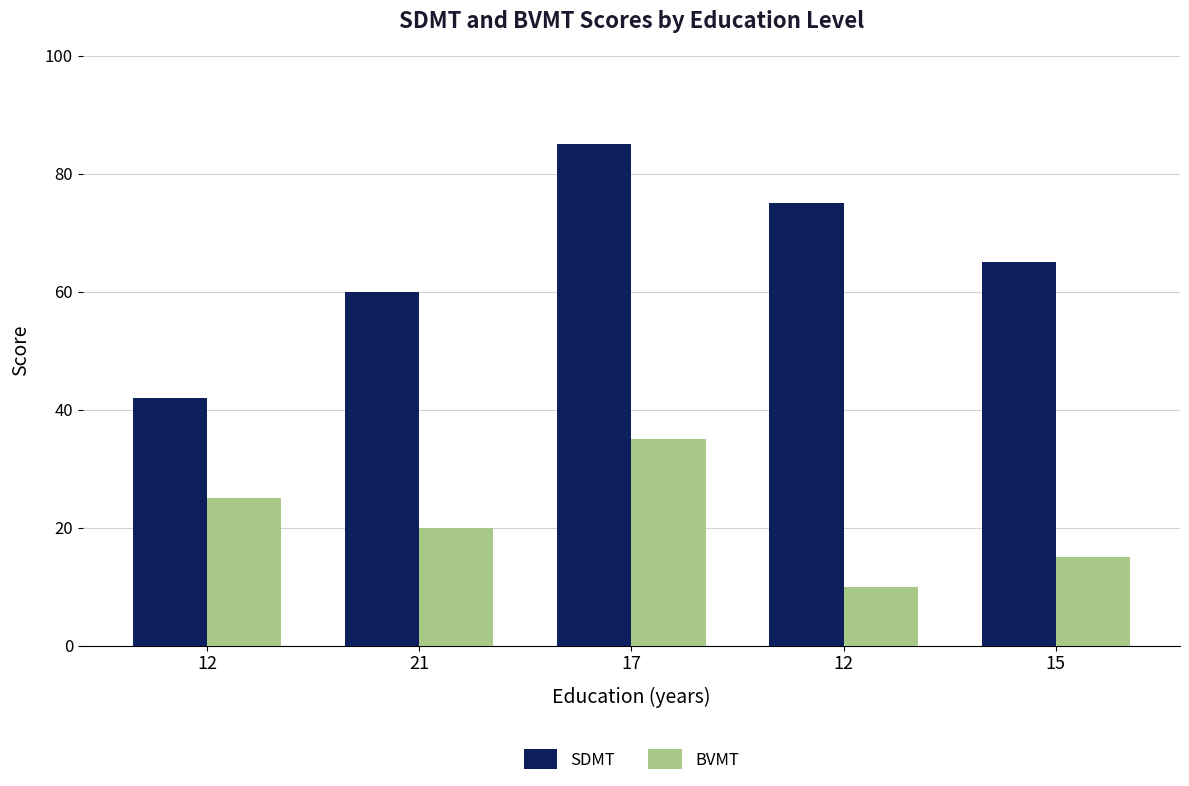

How many data points in BVMT are less than 20?

2